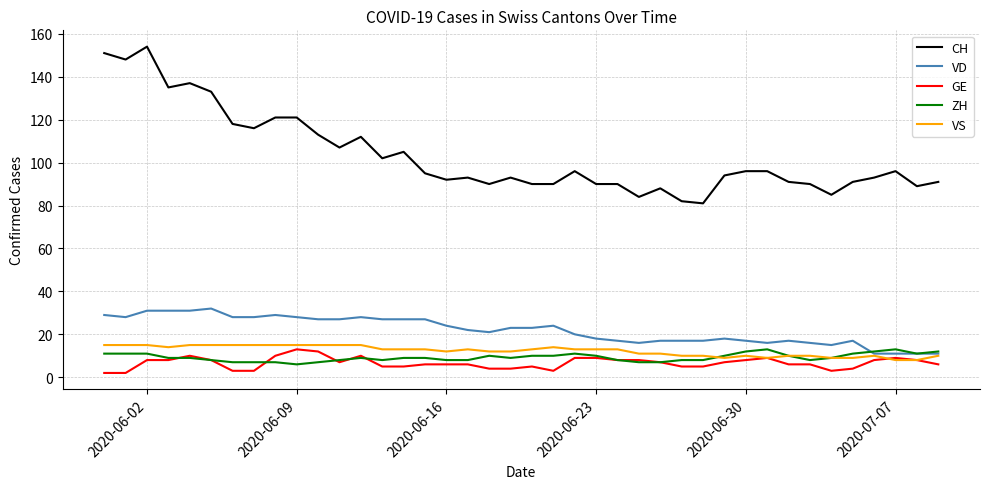

What is the maximum value shown in the chart?

154